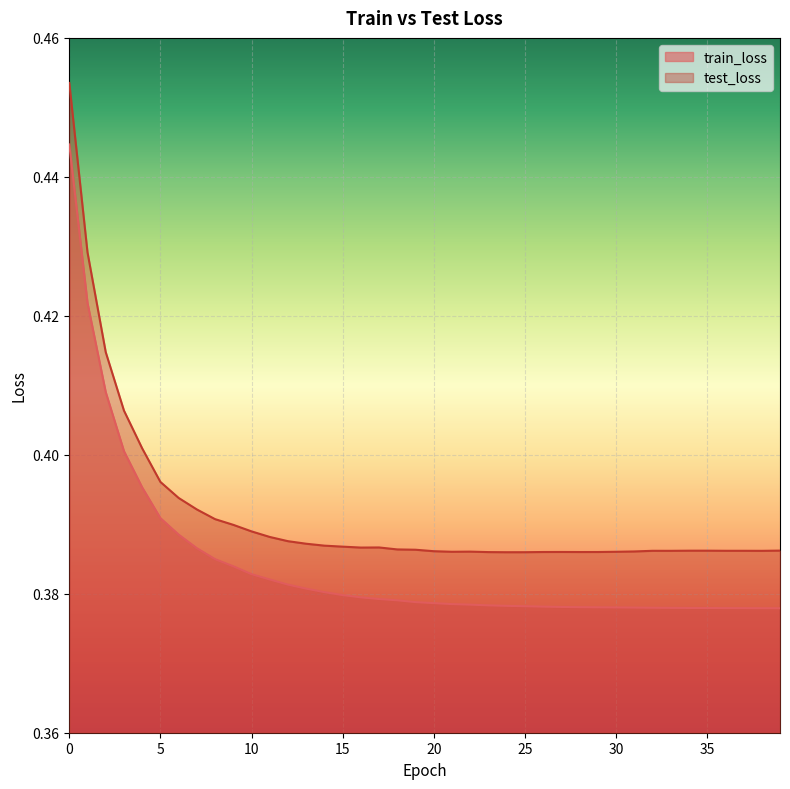

True or false: train_loss has a value of 0.1 at 16.

False